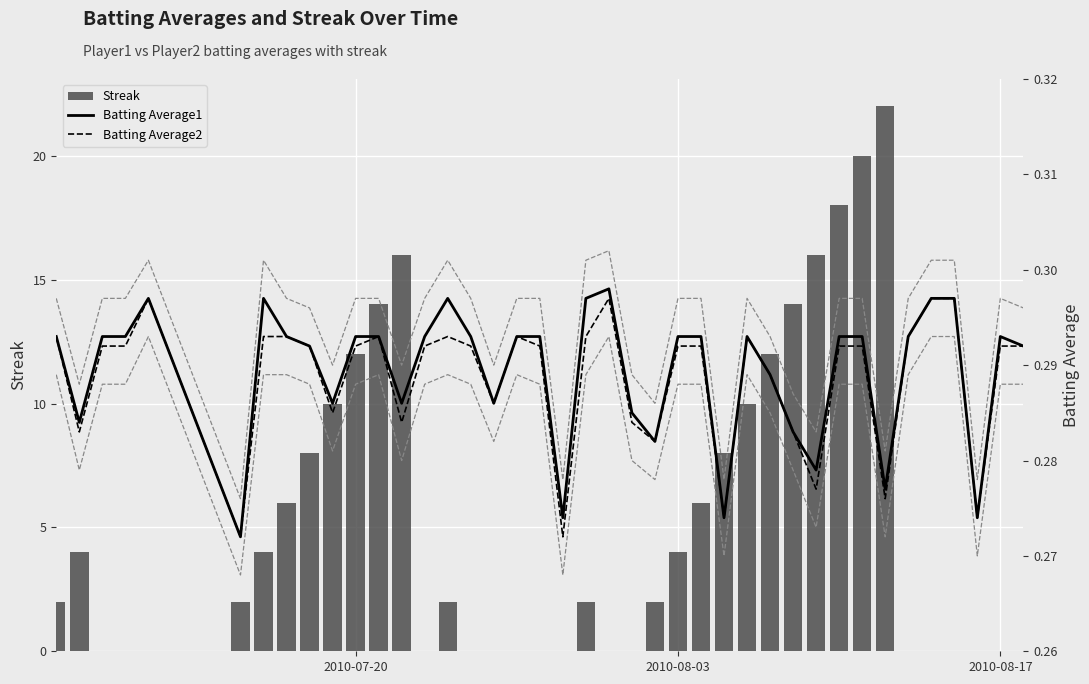

Reading left to right, what are all the values shown in this chart?

Streak: 2.0	4.0	0.0	0.0	0.0	2.0	4.0	6.0	8.0	10.0	12.0	14.0	16.0	0.0	2.0	0.0	0.0	0.0	0.0	0.0	2.0	0.0	0.0	2.0	4.0	6.0	8.0	10.0	12.0	14.0	16.0	18.0	20.0	22.0	0.0	0.0	0.0	0.0	0.0	0.0
Batting Average1: 0.3	0.3	0.3	0.3	0.3	0.3	0.3	0.3	0.3	0.3	0.3	0.3	0.3	0.3	0.3	0.3	0.3	0.3	0.3	0.3	0.3	0.3	0.3	0.3	0.3	0.3	0.3	0.3	0.3	0.3	0.3	0.3	0.3	0.3	0.3	0.3	0.3	0.3	0.3	0.3
Batting Average2: 0.3	0.3	0.3	0.3	0.3	0.3	0.3	0.3	0.3	0.3	0.3	0.3	0.3	0.3	0.3	0.3	0.3	0.3	0.3	0.3	0.3	0.3	0.3	0.3	0.3	0.3	0.3	0.3	0.3	0.3	0.3	0.3	0.3	0.3	0.3	0.3	0.3	0.3	0.3	0.3